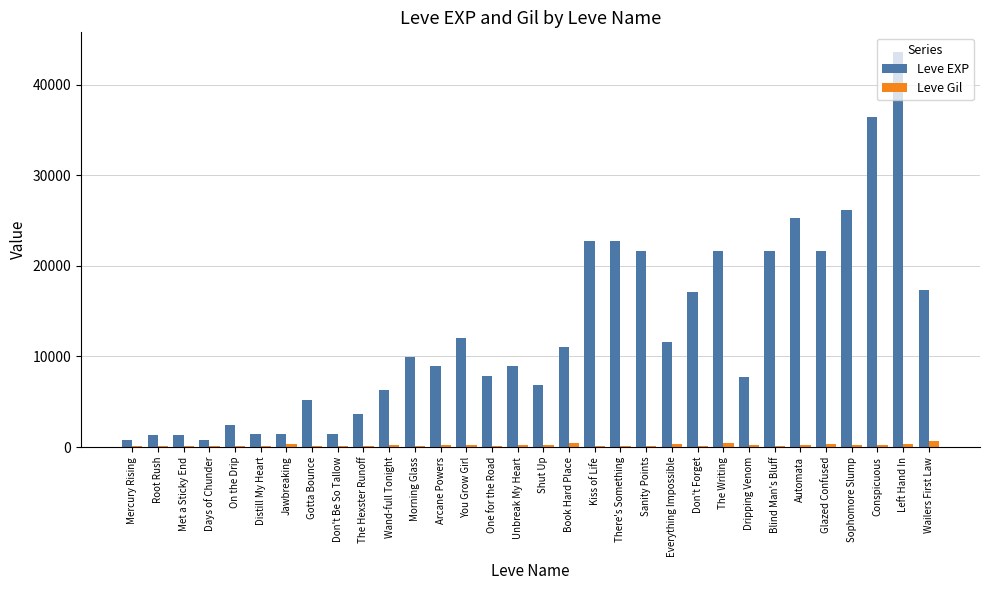

At which category is the sum across all series the highest?

Left Hand In